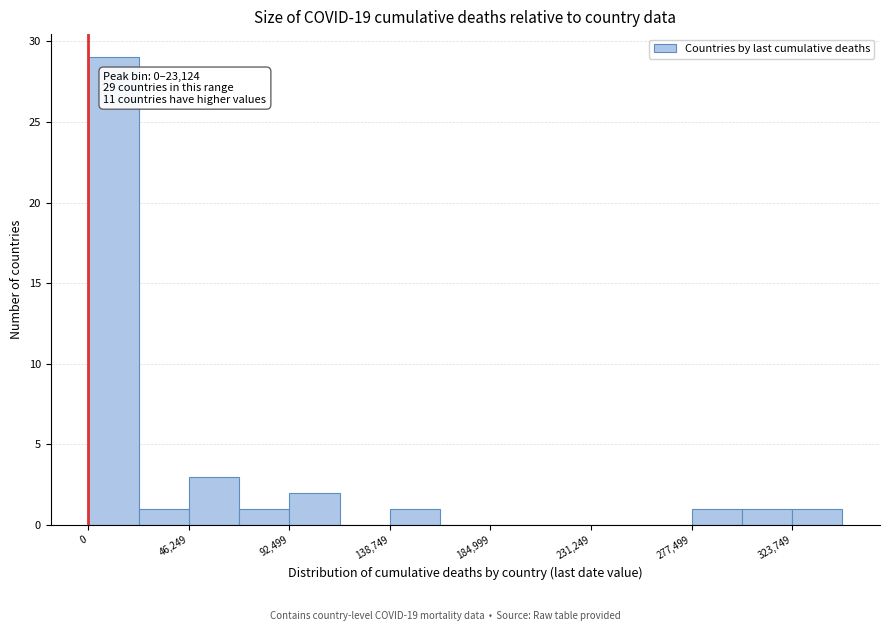

Over which range of the x-axis is the bar tallest?

0 to 25000